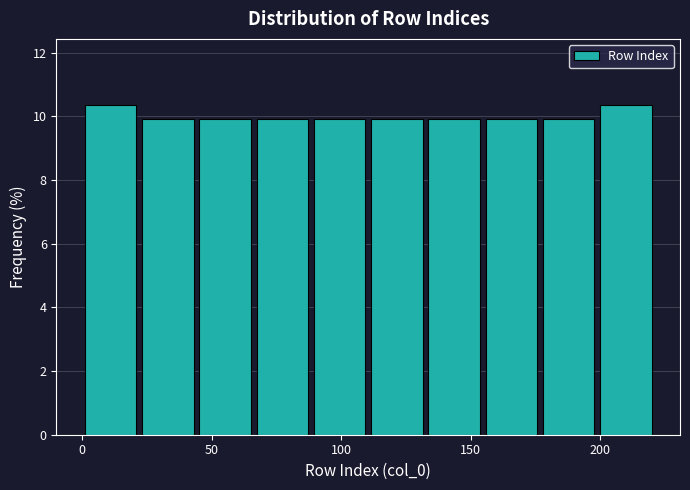

Reading left to right, transcribe this chart: for each bar, give the range it covers on the x-axis and its height. Neither the bar edges nor the heights are printed on the chart, so give them approximately, as read against the axes.

0 to 20: 10.4
20 to 45: 10.0
45 to 65: 10.0
65 to 90: 10.0
90 to 110: 10.0
110 to 135: 10.0
135 to 155: 10.0
155 to 175: 10.0
175 to 200: 10.0
200 to 220: 10.4